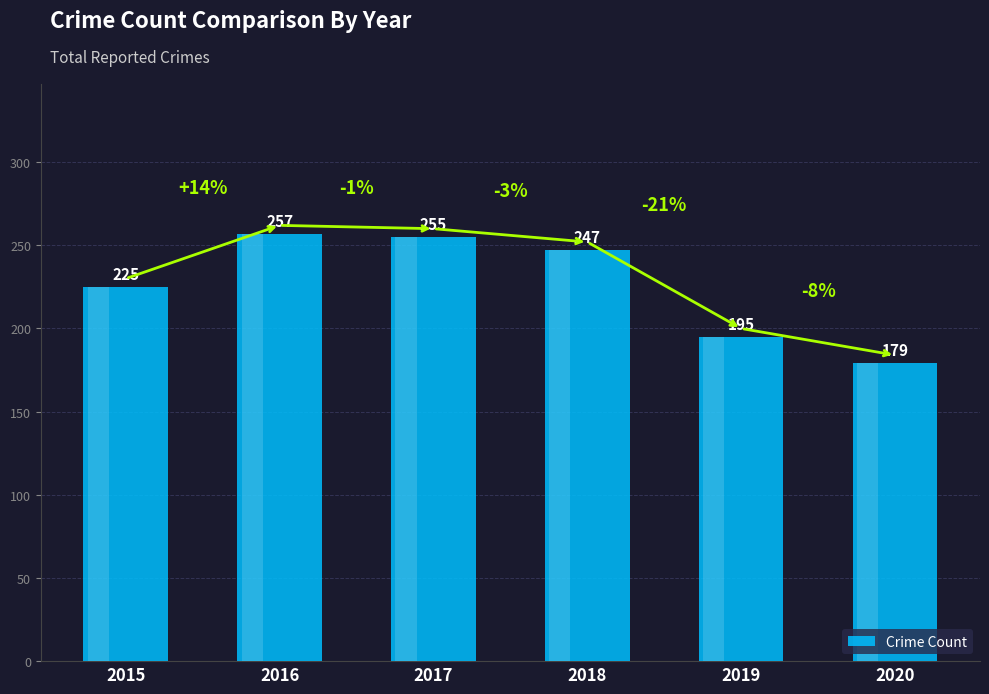

The value at 2016 is 341. True or false?

False